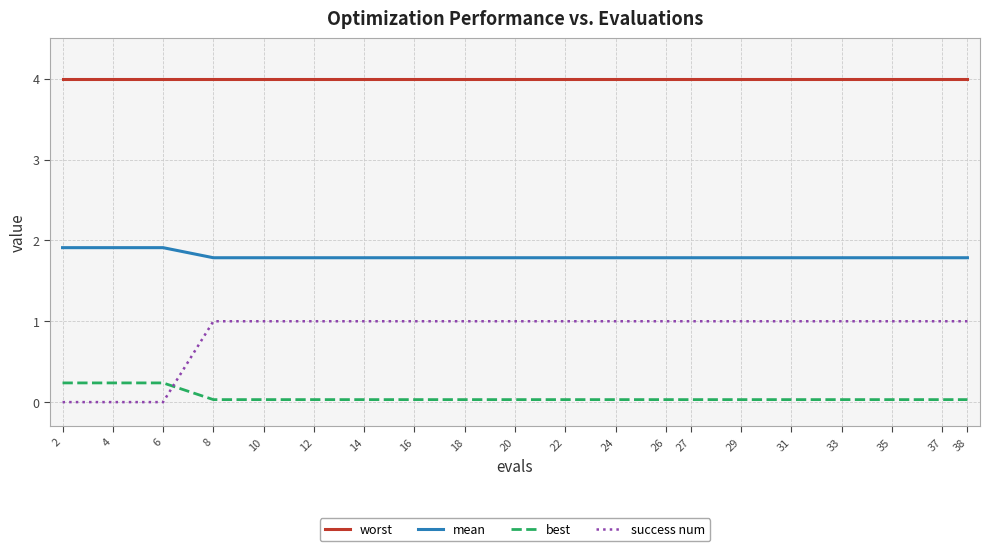

Is the value of mean at 31 greater than the value of best at 8?

Yes